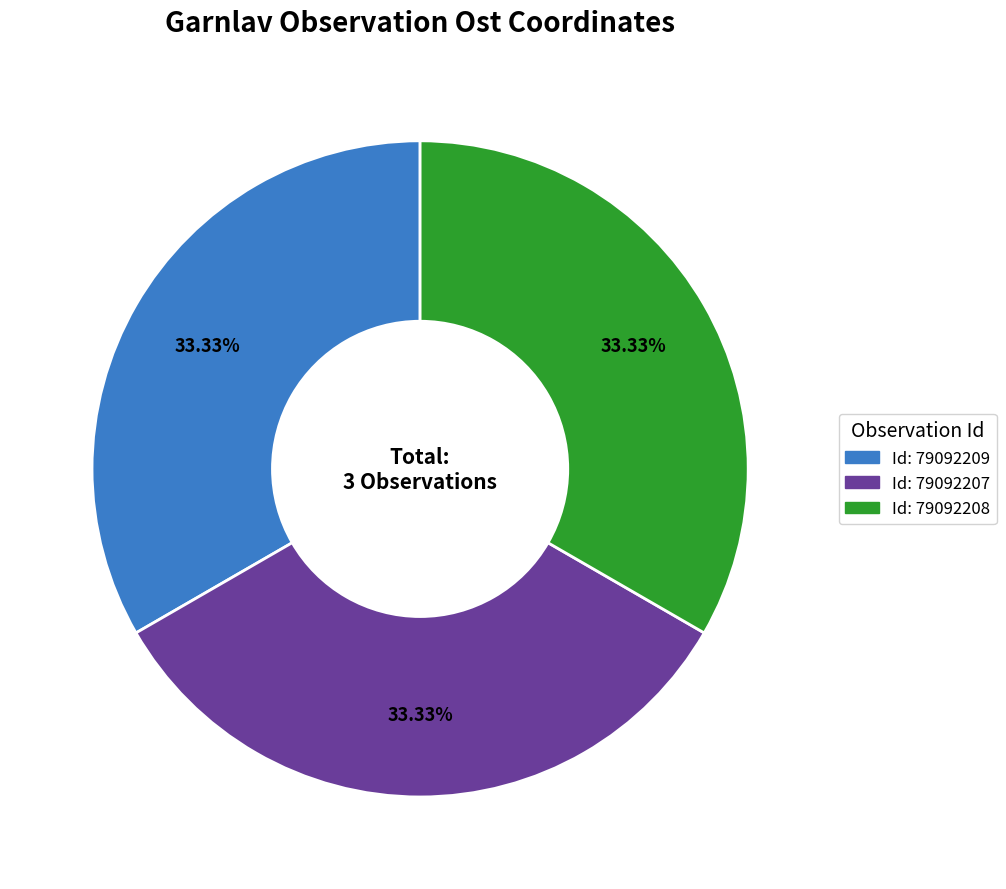

Is there a majority slice in this chart?

No